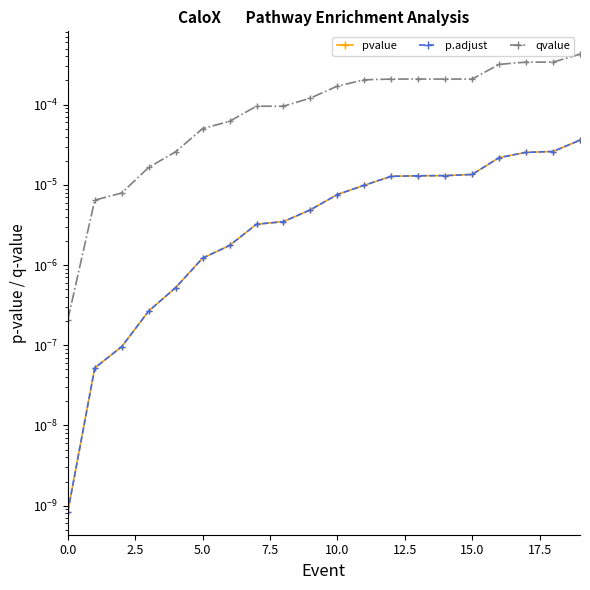

Which label corresponds to the largest value in the chart?

19